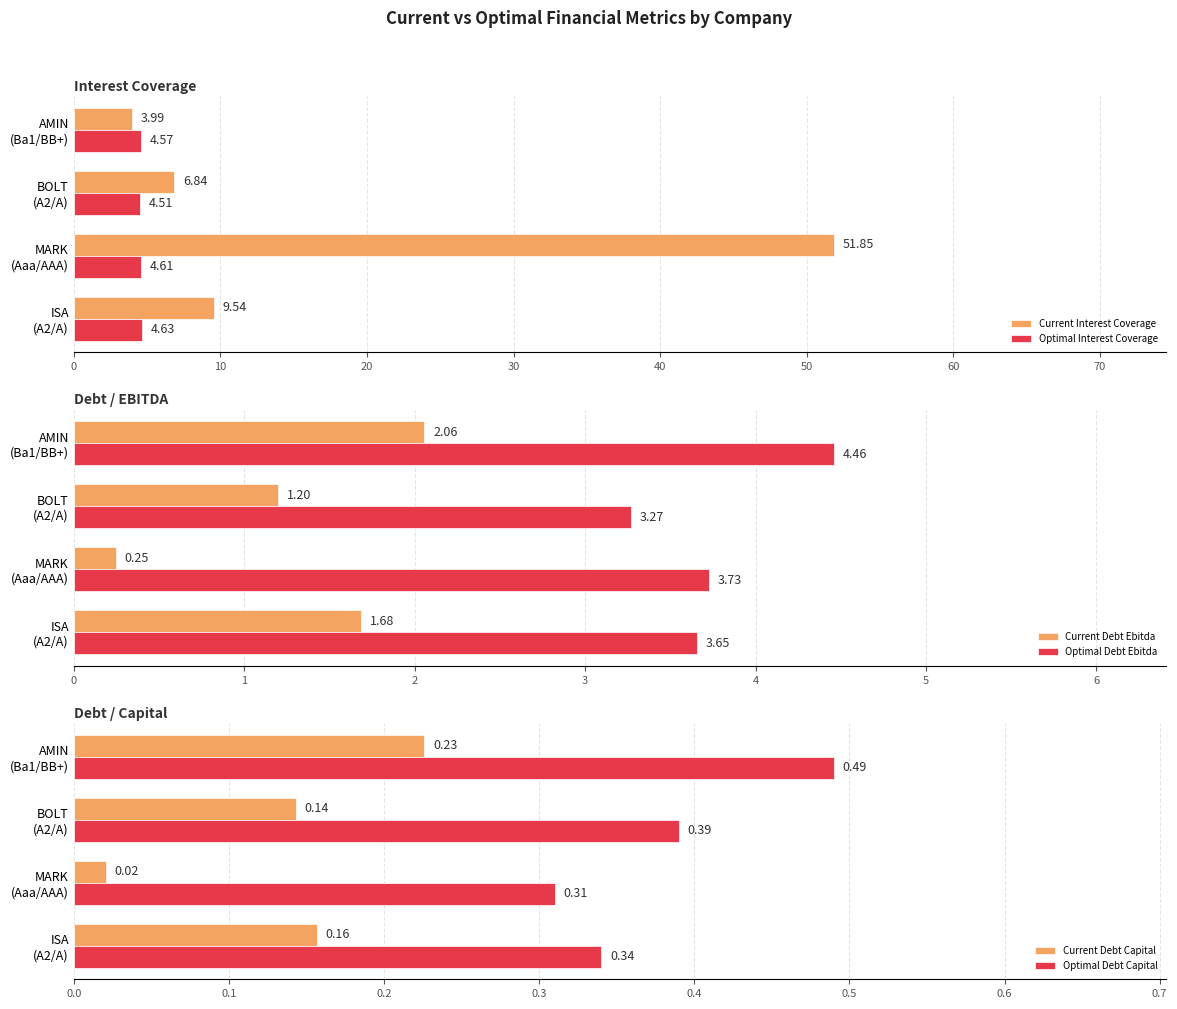

Reading right to left, extract all data points from this chart.

Current Interest Coverage: 4.0	6.8	51.9	9.5
Optimal Interest Coverage: 4.6	4.5	4.6	4.6
Current Debt Ebitda: 2.1	1.2	0.2	1.7
Optimal Debt Ebitda: 4.5	3.3	3.7	3.7
Current Debt Capital: 0.2	0.1	0.0	0.2
Optimal Debt Capital: 0.5	0.4	0.3	0.3